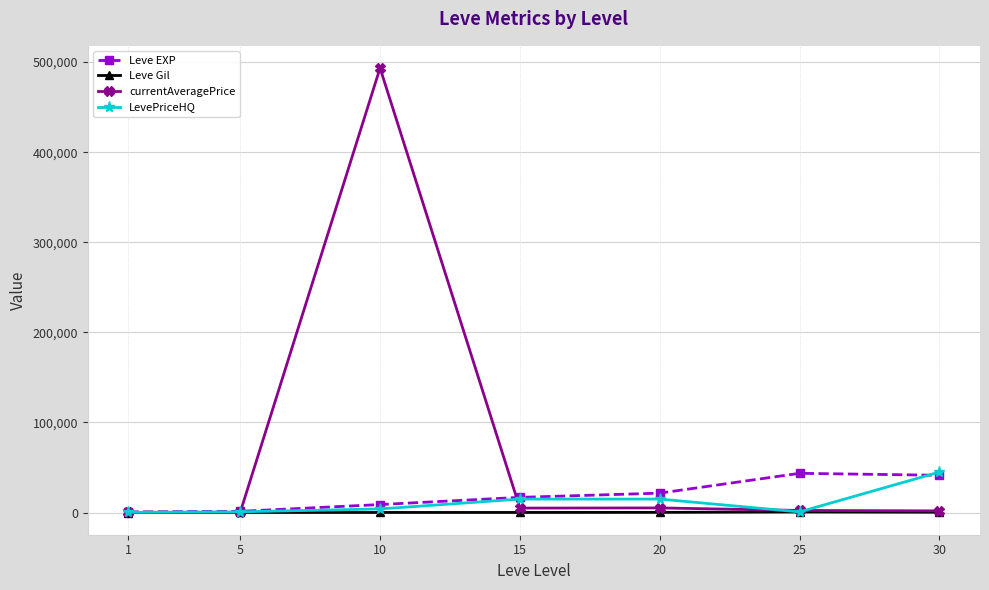

At how many categories does at least one series exceed 295204?

1